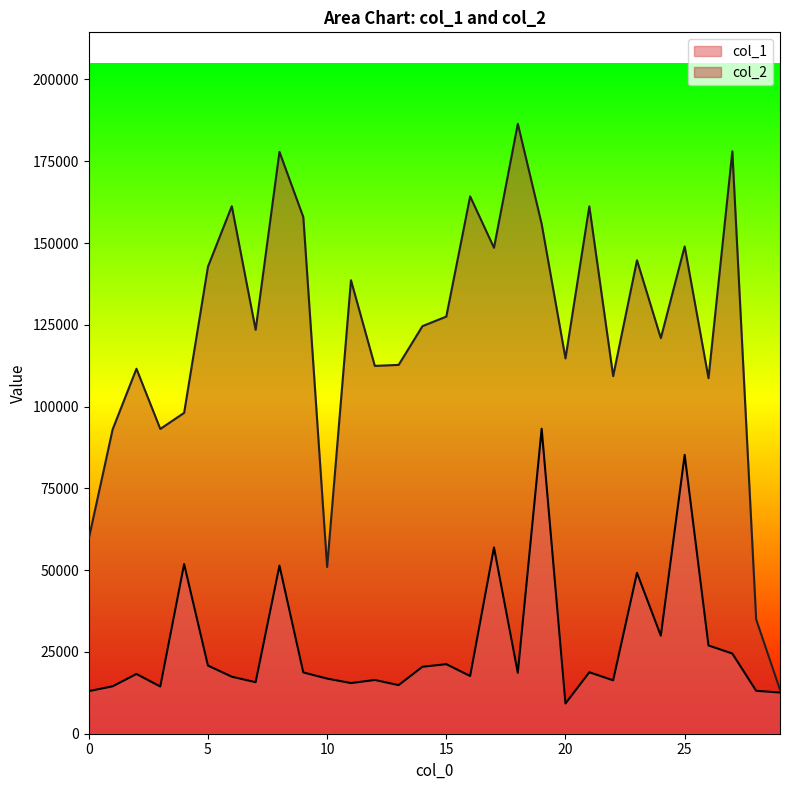

What is the sum of the col_2 values at 2 and 13?

224313.0